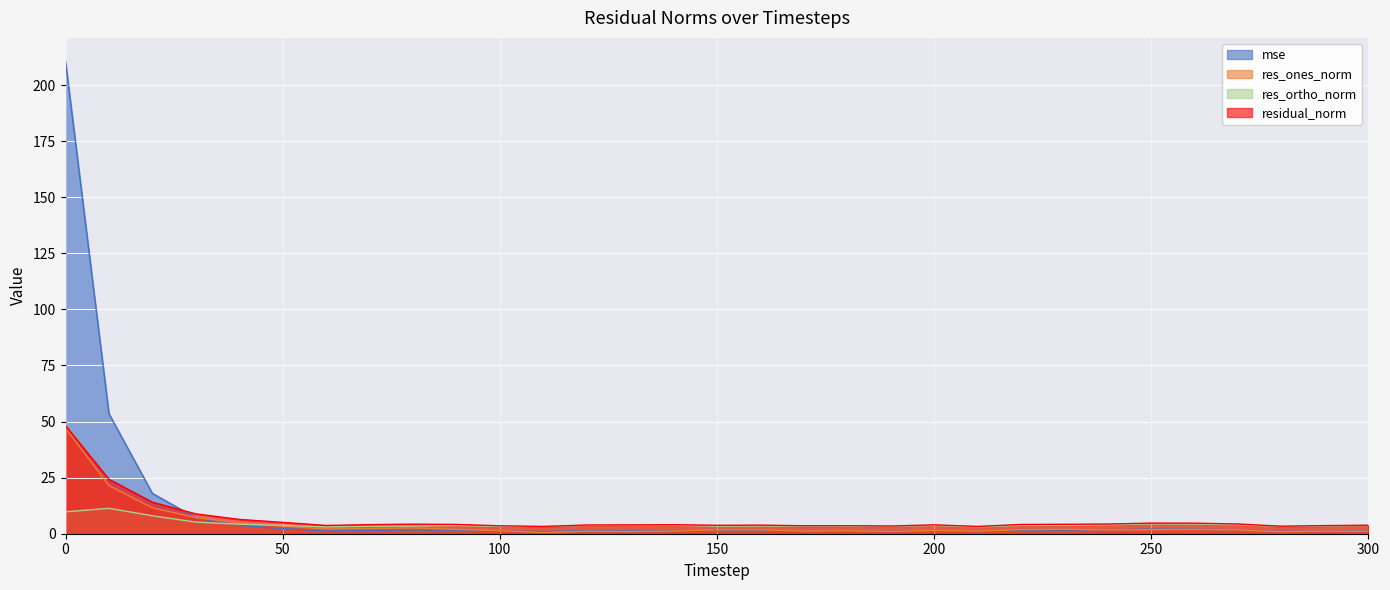

At 240, list the series in order from largest to smallest.

residual_norm, res_ortho_norm, mse, res_ones_norm